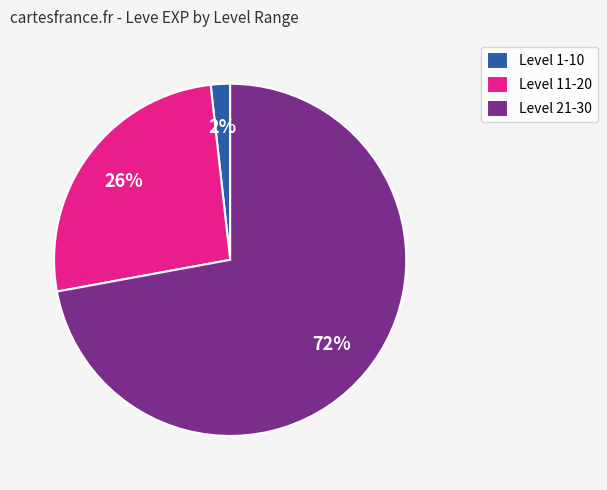

Does any single category account for the majority?

Yes